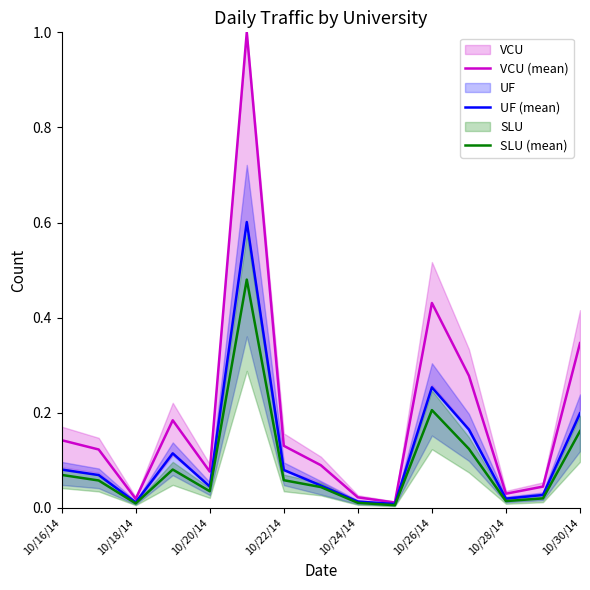

What is the value of the SLU (mean) point at the 15th from the left?

0.2